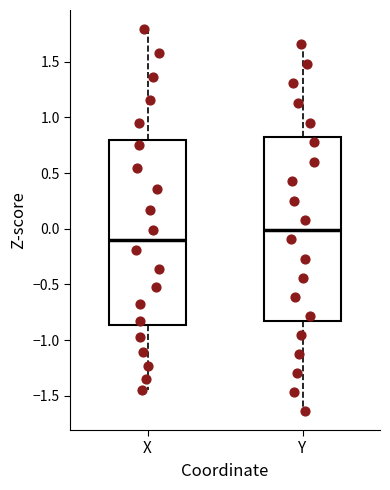

Reading left to right, transcribe this box plot: for each box, give where its median line is, the range the box spans, and where its two whiskers end, as read against the y-axis. The values are not printed on the chart, so give them approximately, as read against the axis.

X: median -0.10, box -0.85 to 0.80, whiskers -1.45 to 1.80
Y: median 0.00, box -0.85 to 0.80, whiskers -1.65 to 1.65